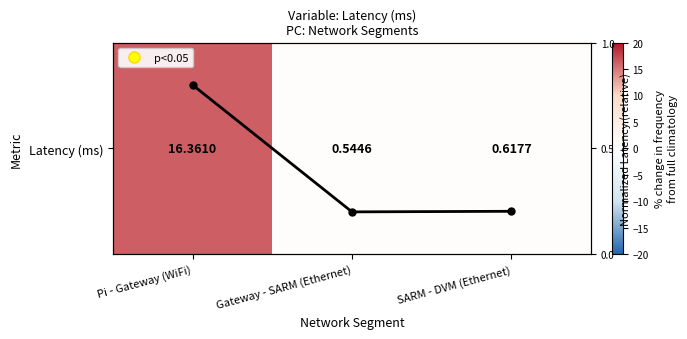

Rank the series at Pi - Gateway (WiFi) from highest to lowest value.

Latency (ms), Normalized Latency